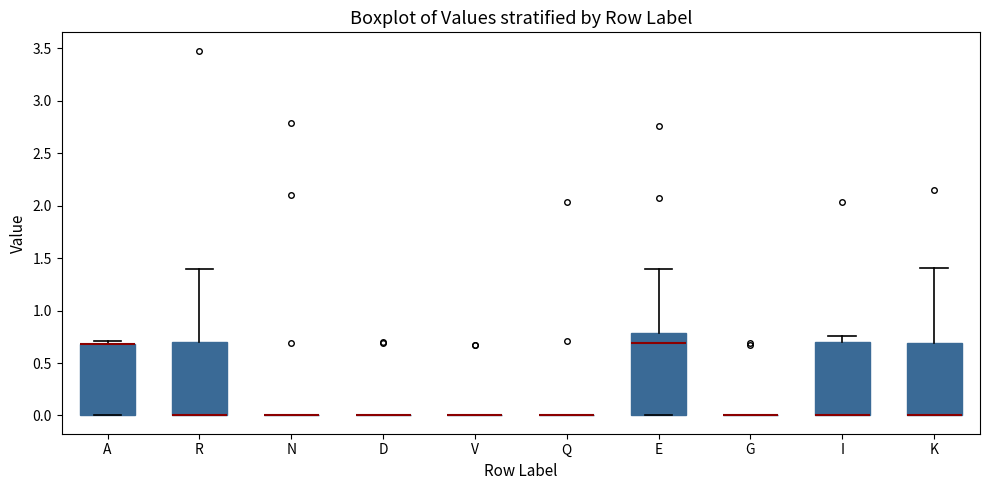

Reading left to right, transcribe this box plot: for each box, give where its median line is, the range the box spans, and where its two whiskers end, as read against the y-axis. The values are not printed on the chart, so give them approximately, as read against the axis.

A: median 0.70 (drawn on the box's upper edge), box 0.00 to 0.70, whiskers 0.00 to 0.70 (just above the box's upper edge)
R: median 0.00 (drawn on the box's lower edge), box 0.00 to 0.70, whiskers 0.00 to 1.40
N: box collapsed to a line at 0.00, whiskers 0.00 to 0.00
D: box collapsed to a line at 0.00, whiskers 0.00 to 0.00
V: box collapsed to a line at 0.00, whiskers 0.00 to 0.00
Q: box collapsed to a line at 0.00, whiskers 0.00 to 0.00
E: median 0.70, box 0.00 to 0.80, whiskers 0.00 to 1.40
G: box collapsed to a line at 0.00, whiskers 0.00 to 0.00
I: median 0.00 (drawn on the box's lower edge), box 0.00 to 0.70, whiskers 0.00 to 0.75
K: median 0.00 (drawn on the box's lower edge), box 0.00 to 0.70, whiskers 0.00 to 1.40